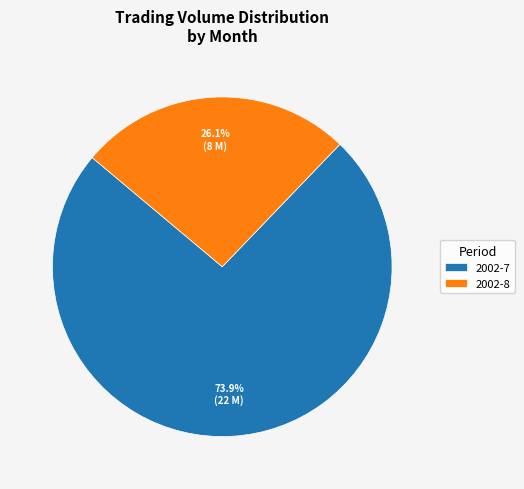

What percentage do 2002-7 and 2002-8 together represent?

100.0%